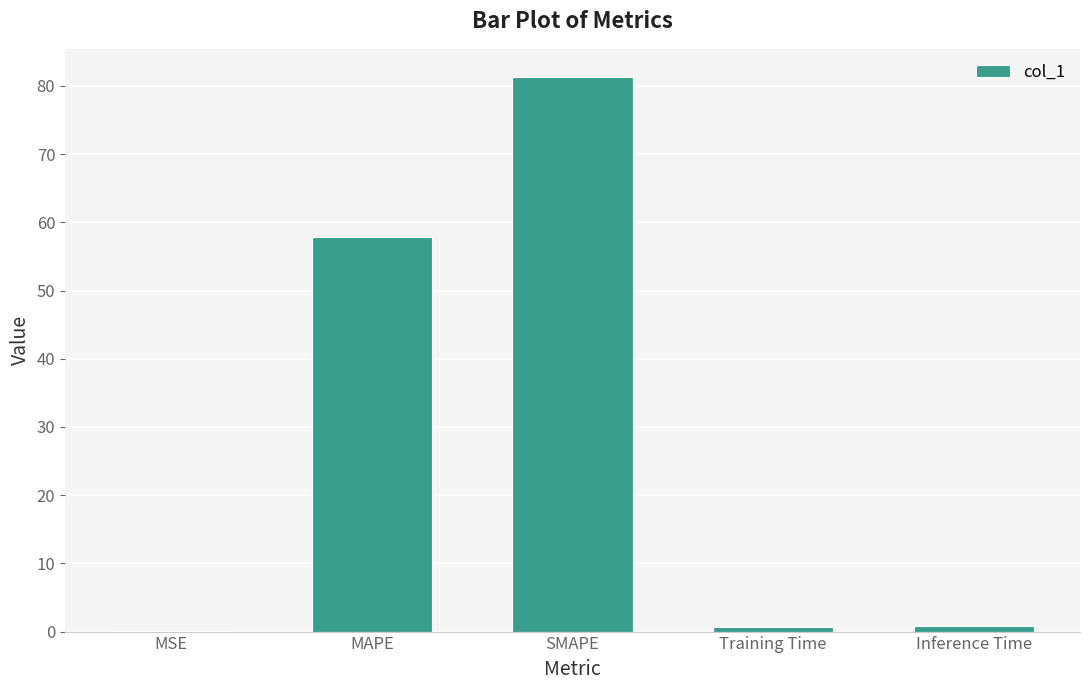

Are the bars horizontal?

No